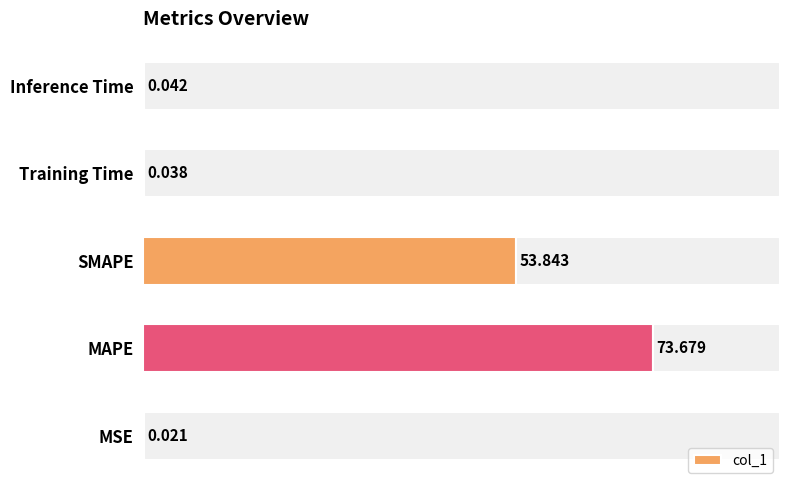

Where is col_1 nearest to the value 36?

SMAPE